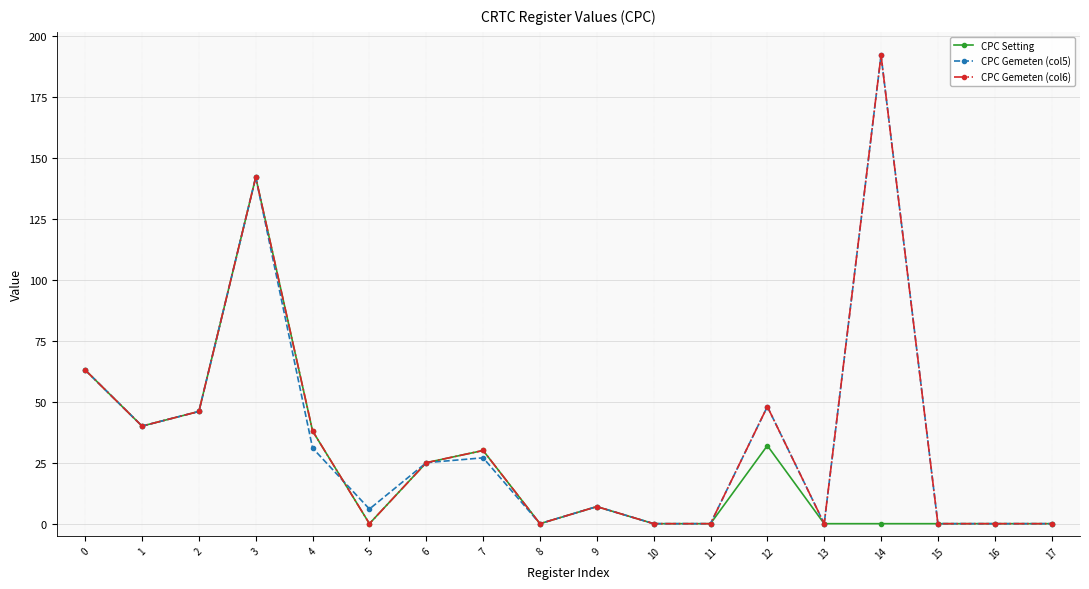

True or false: CPC Gemeten (col5) has more than 0 interior local peaks.

True